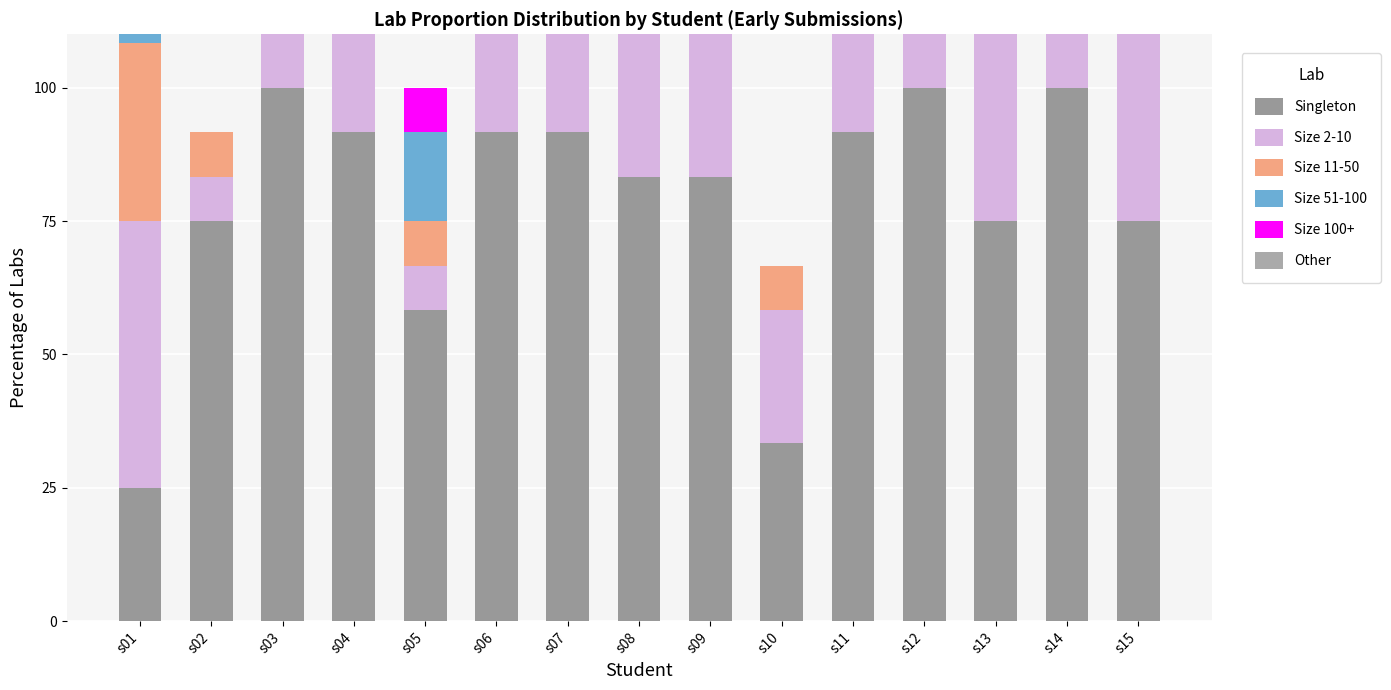

What is the value of the Singleton bar at the 2nd from the left?

75.0